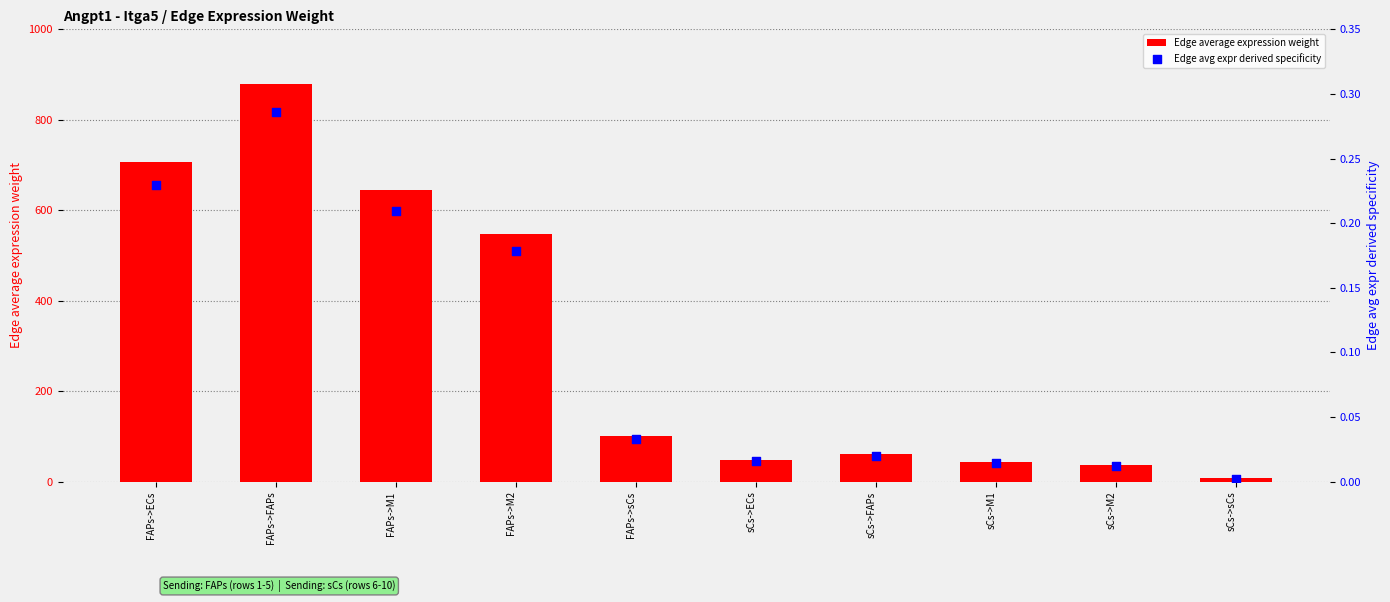

Which series reaches the minimum Y coordinate?

Edge avg expr derived specificity